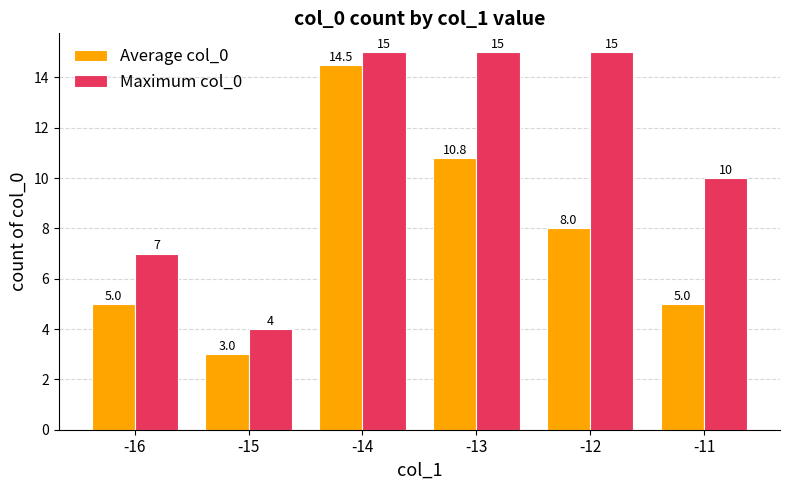

How many categories are shown in the chart?

6